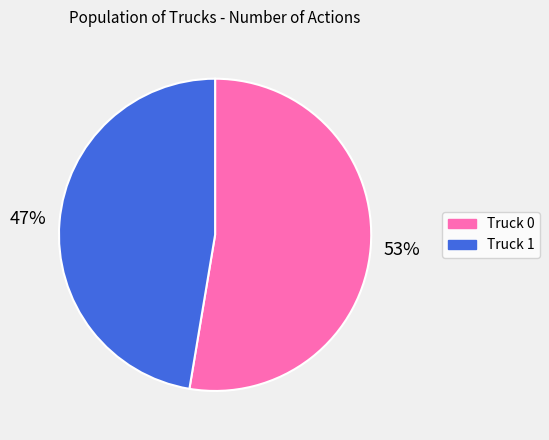

Combined, do Truck 1 and Truck 0 account for over 50%?

Yes